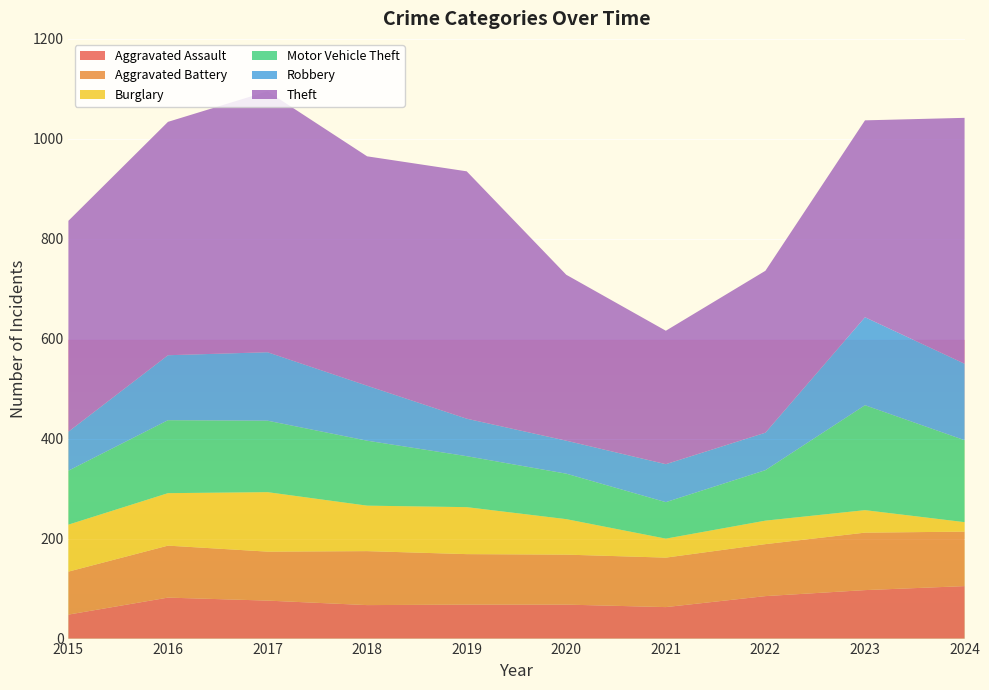

Reading left to right, transcribe all the data shown in this chart.

Aggravated Assault: 2015=48	2016=82	2017=76	2018=67	2019=68	2020=68	2021=63	2022=85	2023=97	2024=105
Aggravated Battery: 2015=86	2016=104	2017=98	2018=108	2019=101	2020=100	2021=99	2022=104	2023=115	2024=109
Burglary: 2015=94	2016=105	2017=119	2018=91	2019=94	2020=71	2021=38	2022=47	2023=45	2024=19
Motor Vehicle Theft: 2015=108	2016=146	2017=143	2018=130	2019=102	2020=91	2021=73	2022=101	2023=210	2024=164
Robbery: 2015=78	2016=130	2017=137	2018=110	2019=75	2020=66	2021=76	2022=75	2023=176	2024=153
Theft: 2015=422	2016=467	2017=522	2018=459	2019=495	2020=332	2021=267	2022=324	2023=394	2024=492